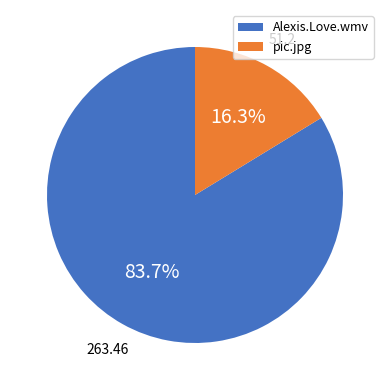

To the nearest percent, what percentage of the pie is Alexis.Love.wmv?

84%